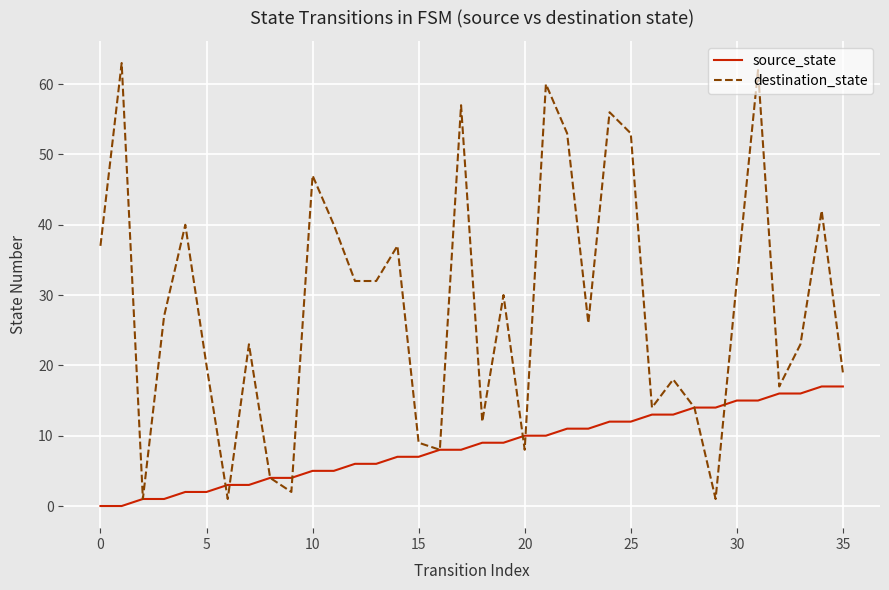

Rank the series by their average value, from highest to lowest.

destination_state, source_state